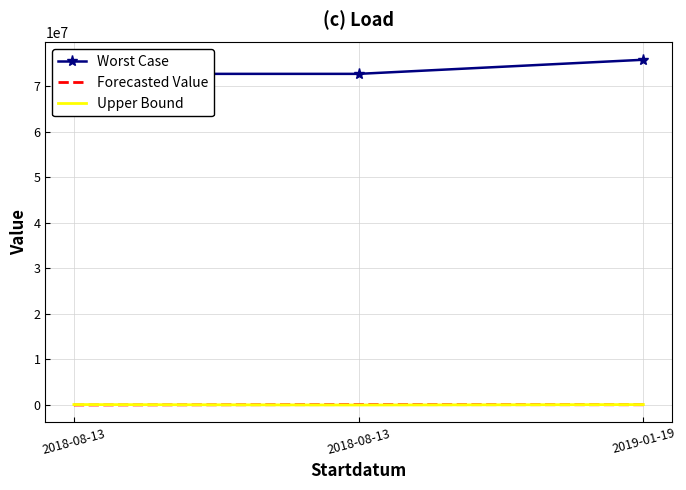

What is the spread (max minus min) of values at 2018-08-13?

72694656